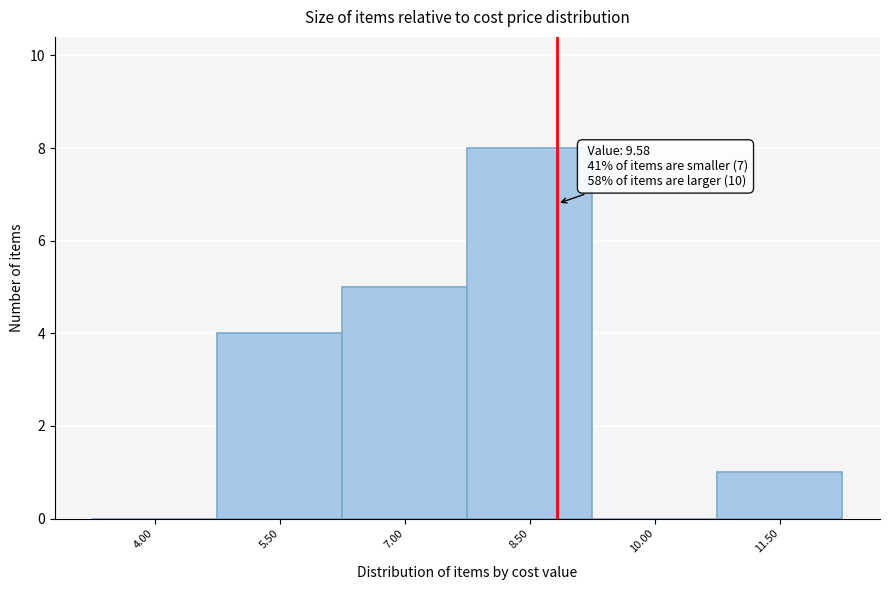

Reading right to left, what are all the values shown in this chart?

11.50=1	10.00=0	8.50=8	7.00=5	5.50=4	4.00=0